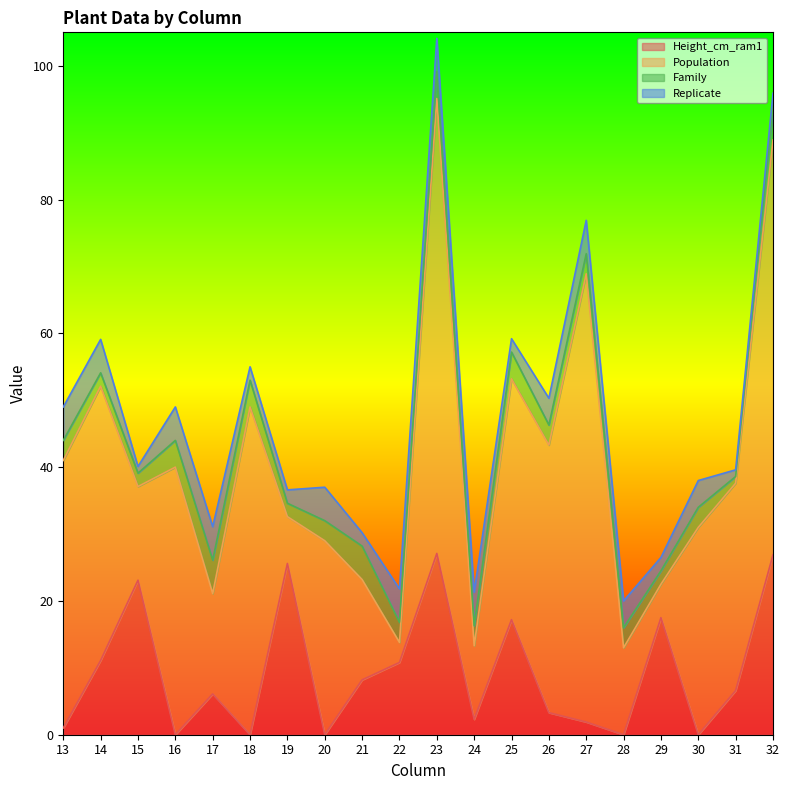

What is the highest value of the Height_cm_ram1 series?

27.1